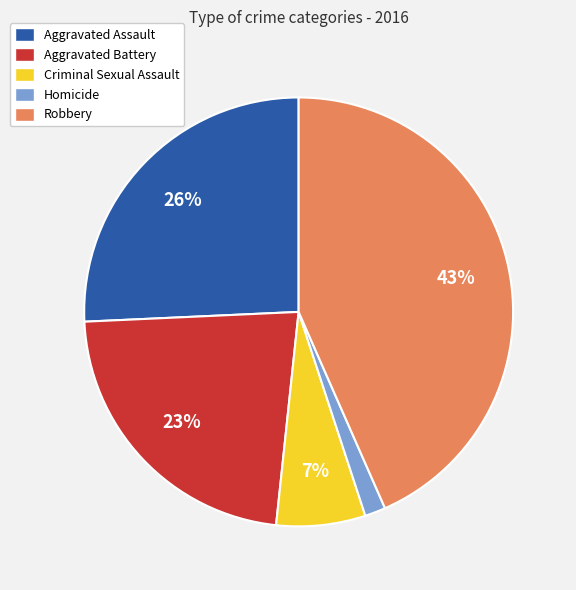

Is it true that Aggravated Assault is 21% of the pie?

False